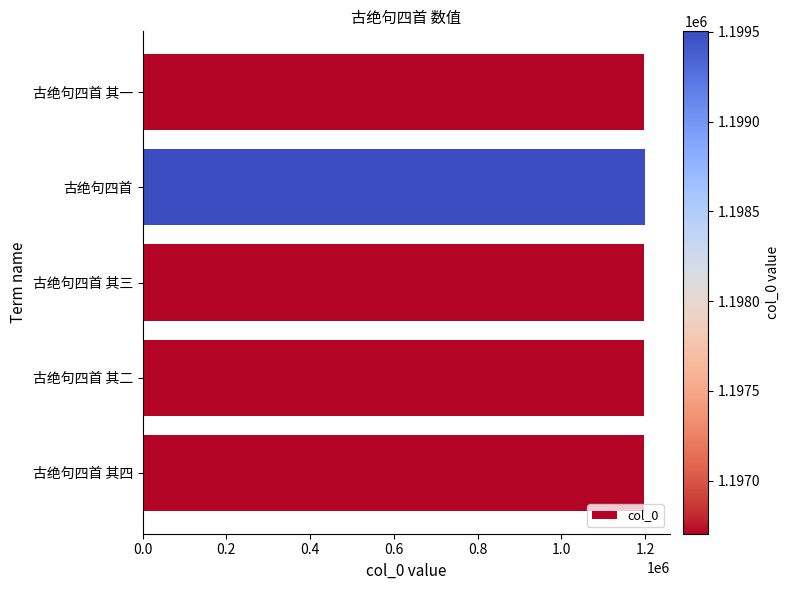

How many values are below 1196707?

2